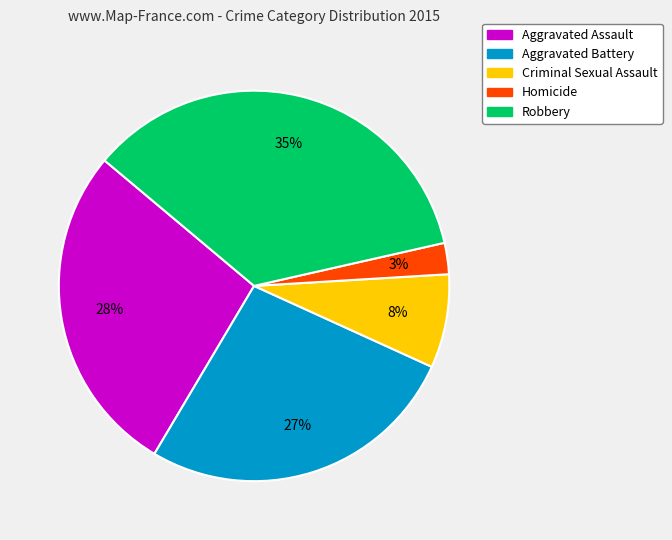

Is it true that Aggravated Battery is 21% of the pie?

False